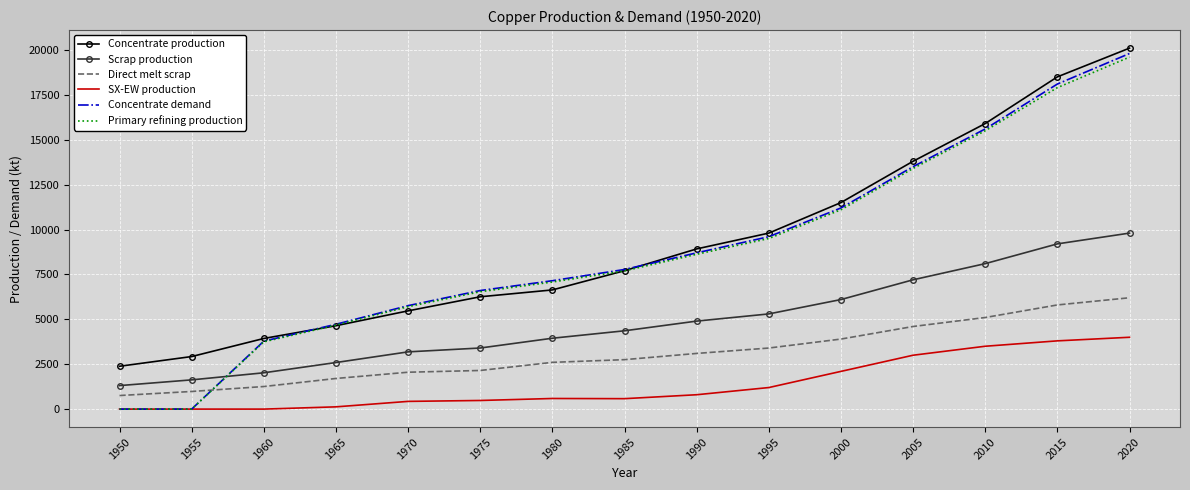

What is the total value across all series at 1980?

28003.3